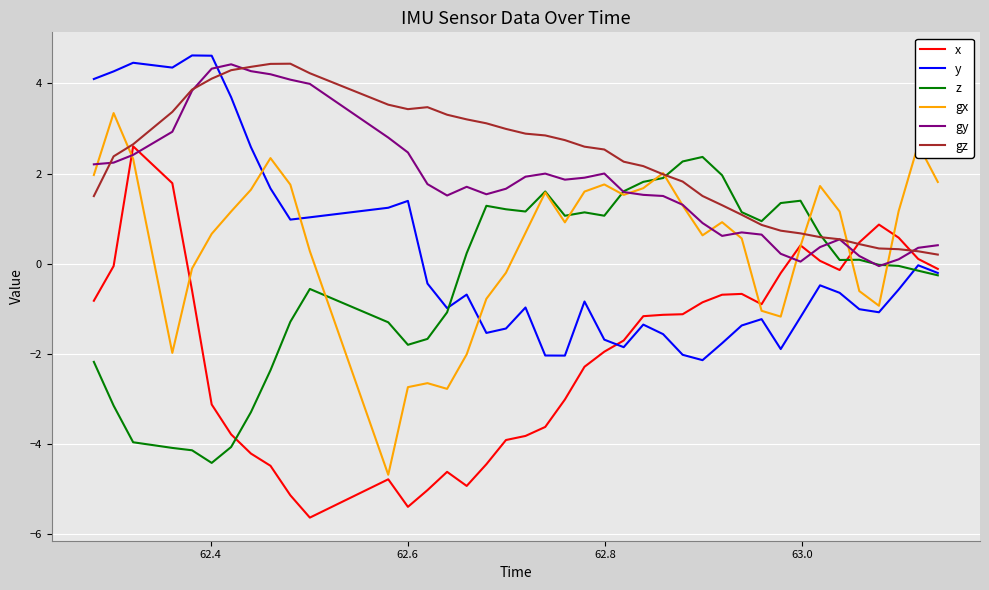

What is the minimum value shown in the chart?

-5.6